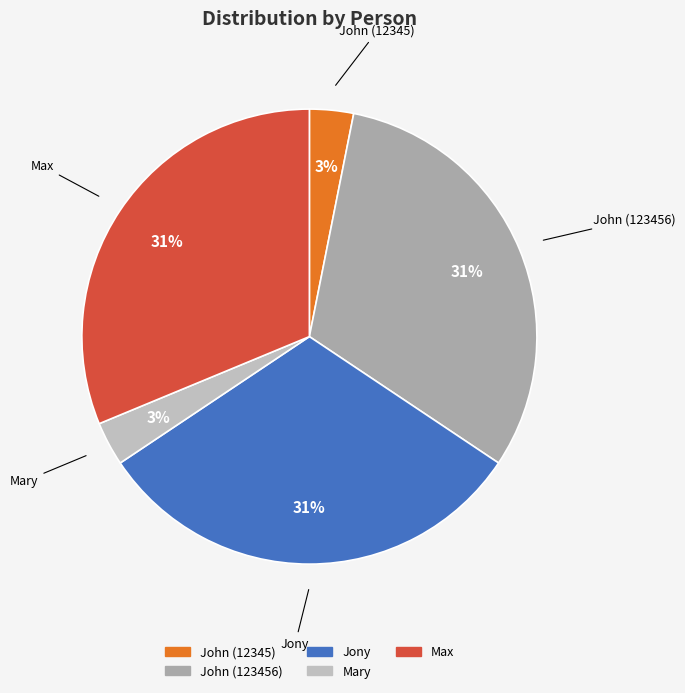

True or false: Max accounts for 31% of the total.

True